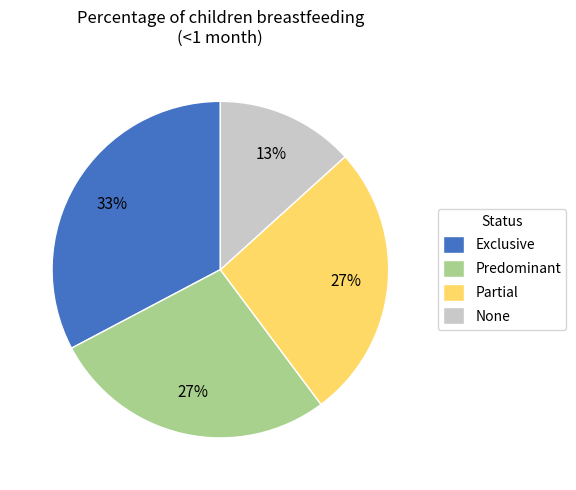

To the nearest percent, what is the average slice percentage?

25%